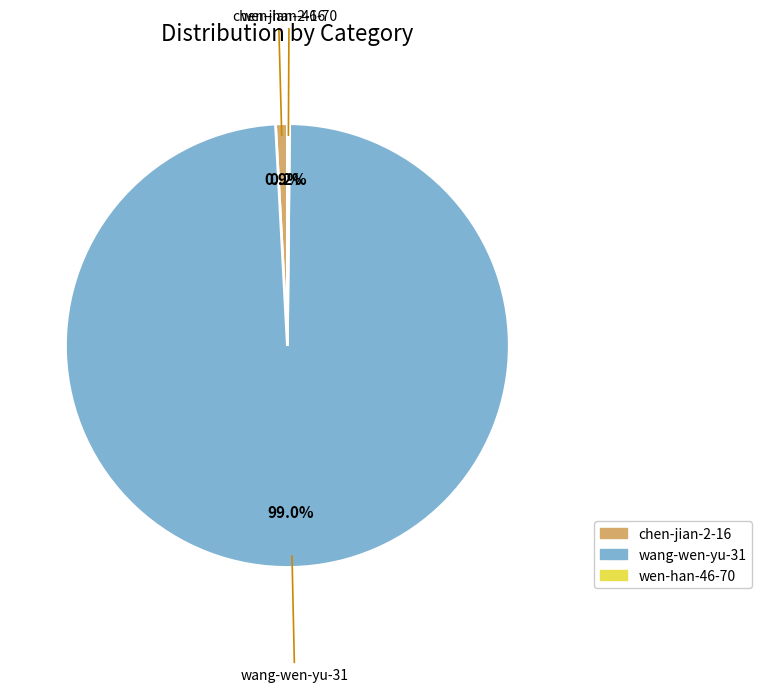

Does wang-wen-yu-31 represent more than half of the total?

Yes